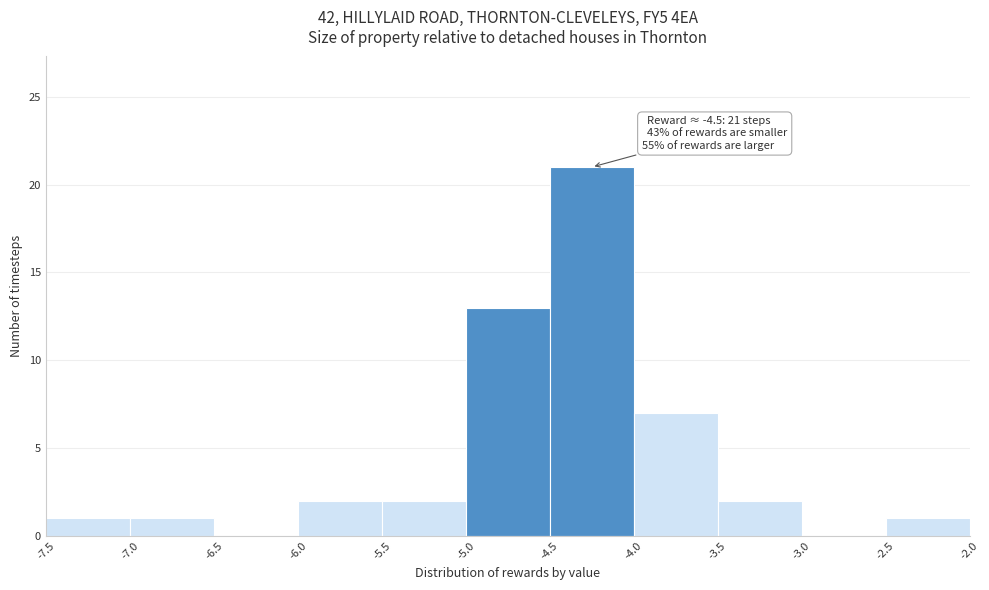

Over which range of the x-axis is the bar tallest?

-4.5 to -4.0